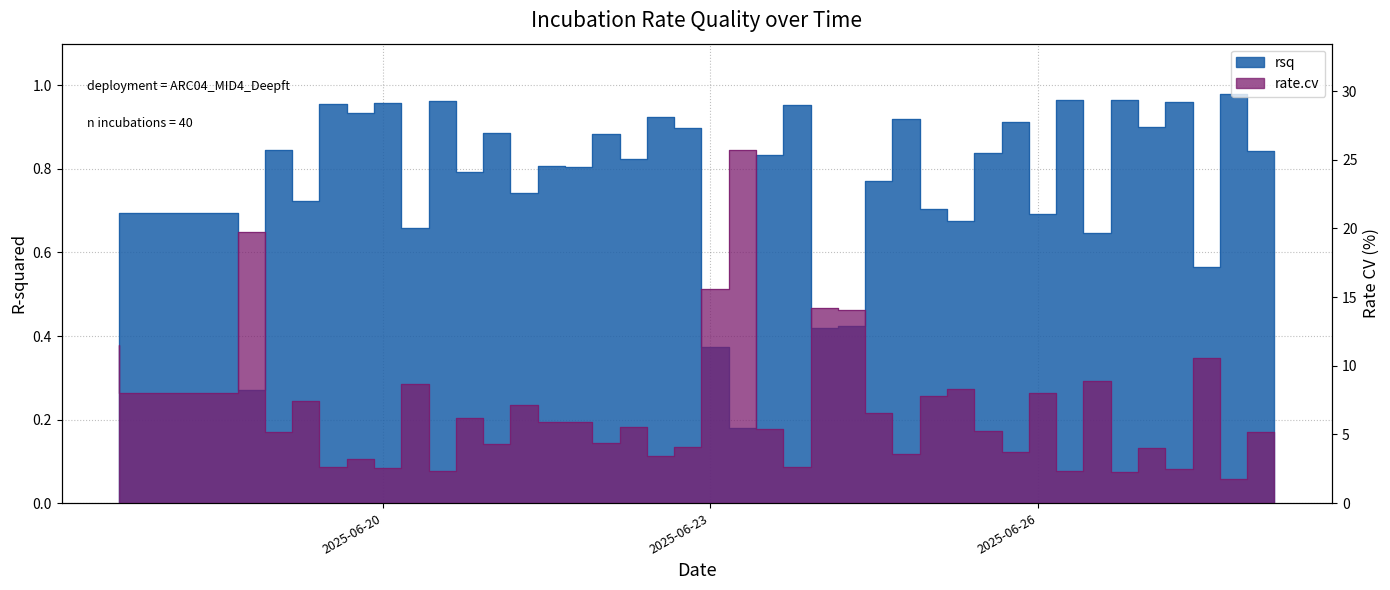

What is the label of the 5th point from the left?

2025-06-19 10:05:00